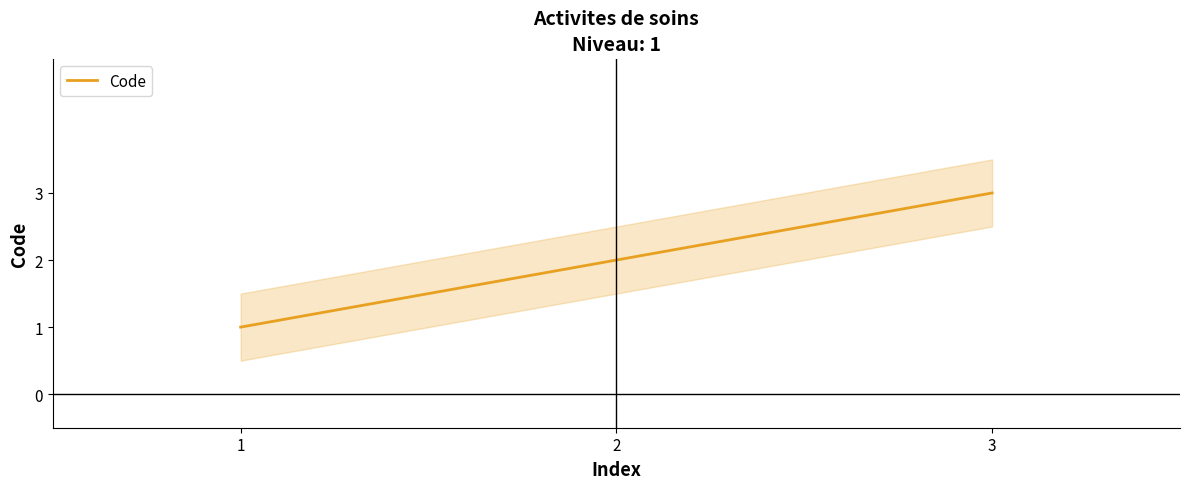

Is it true that the value at 2 is 3?

False